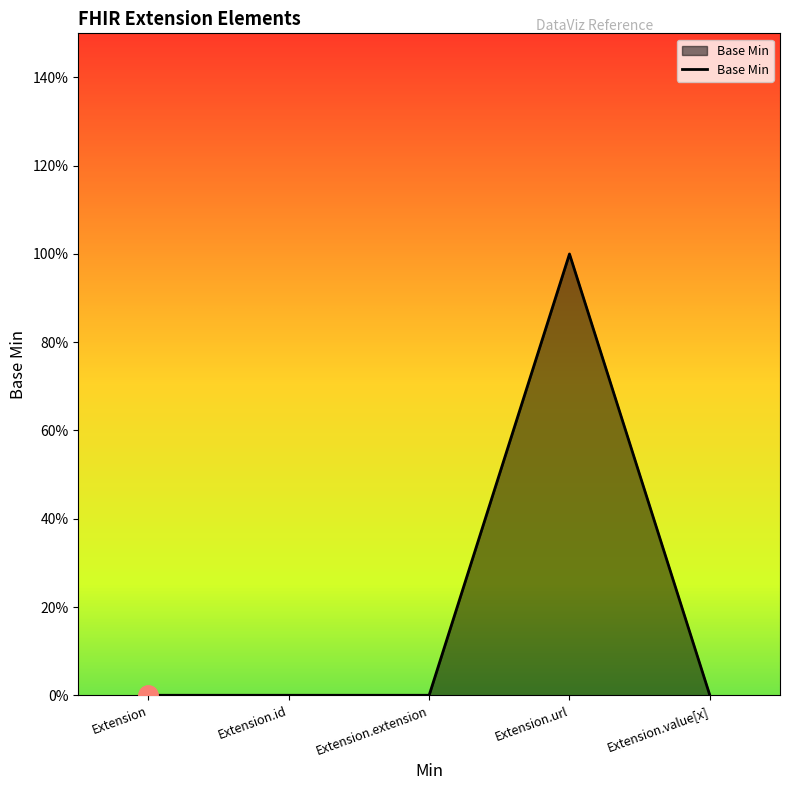

Between Extension.value[x] and Extension.url, which is larger?

Extension.url